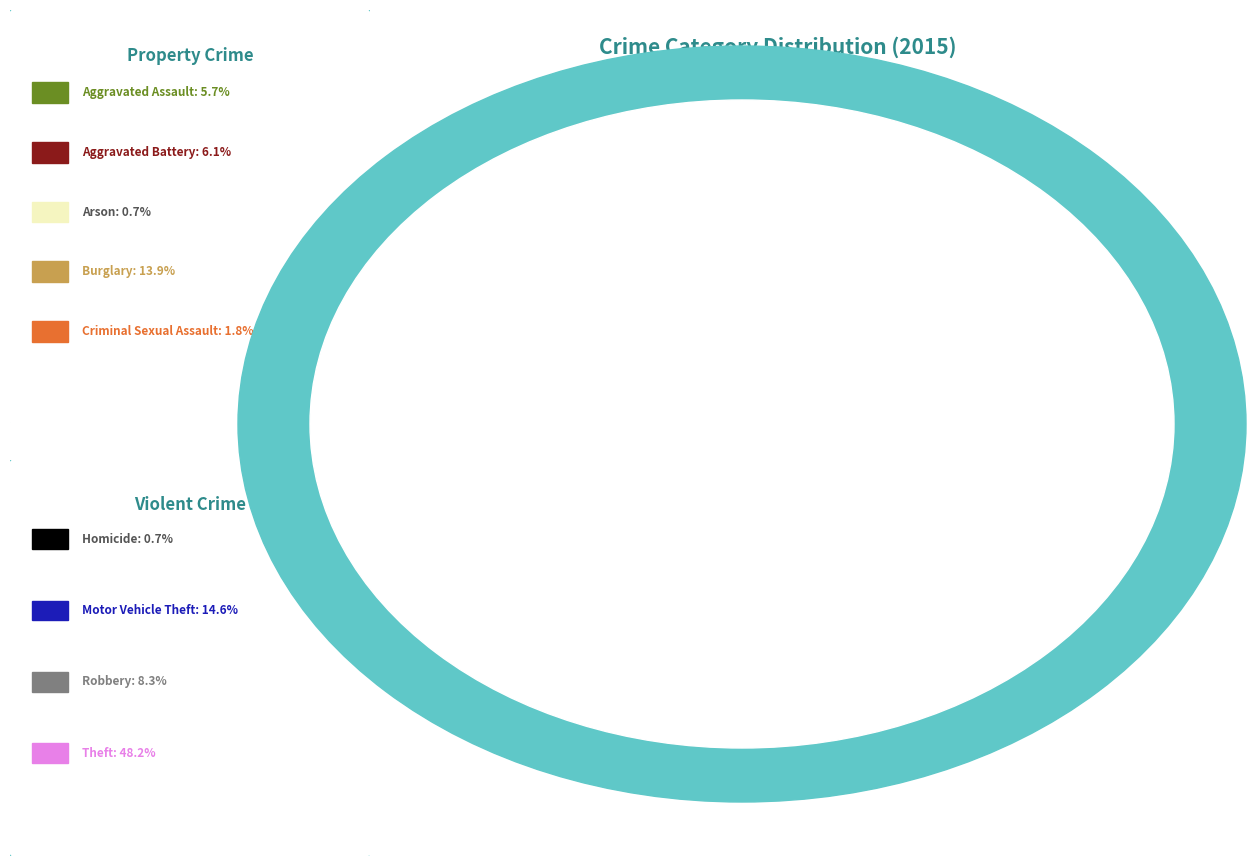

Does any single category account for the majority?

No